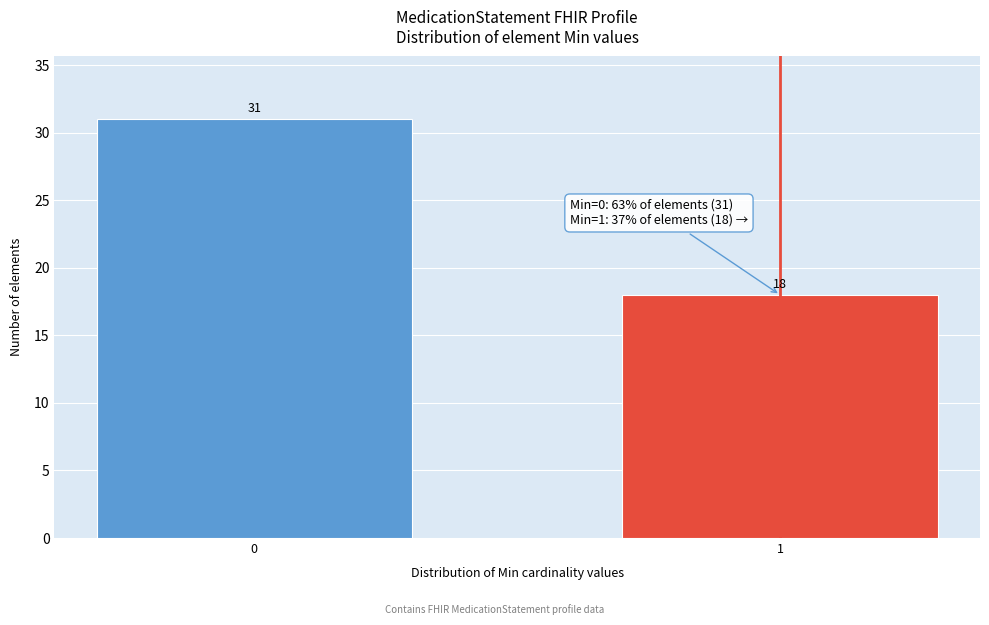

Reading left to right, extract all data points from this chart.

31	18